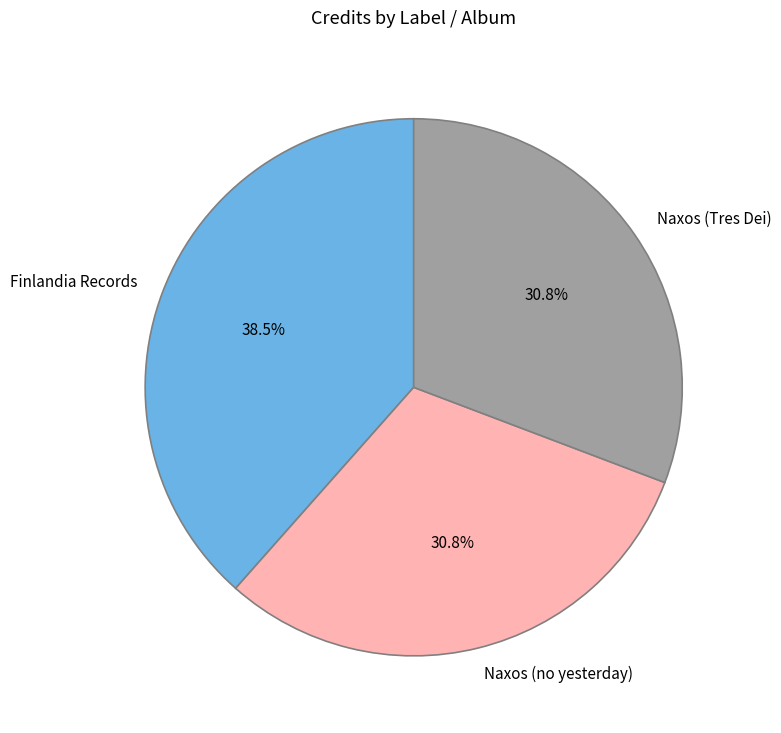

Do Naxos (Tres Dei) and Naxos (no yesterday) together represent more than half of the pie?

Yes